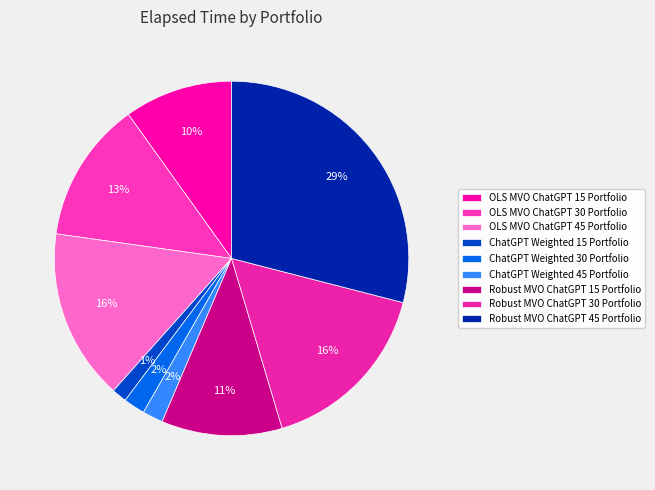

Combined, what portion of the pie is OLS MVO ChatGPT 30 Portfolio and Robust MVO ChatGPT 45 Portfolio?

41.9%